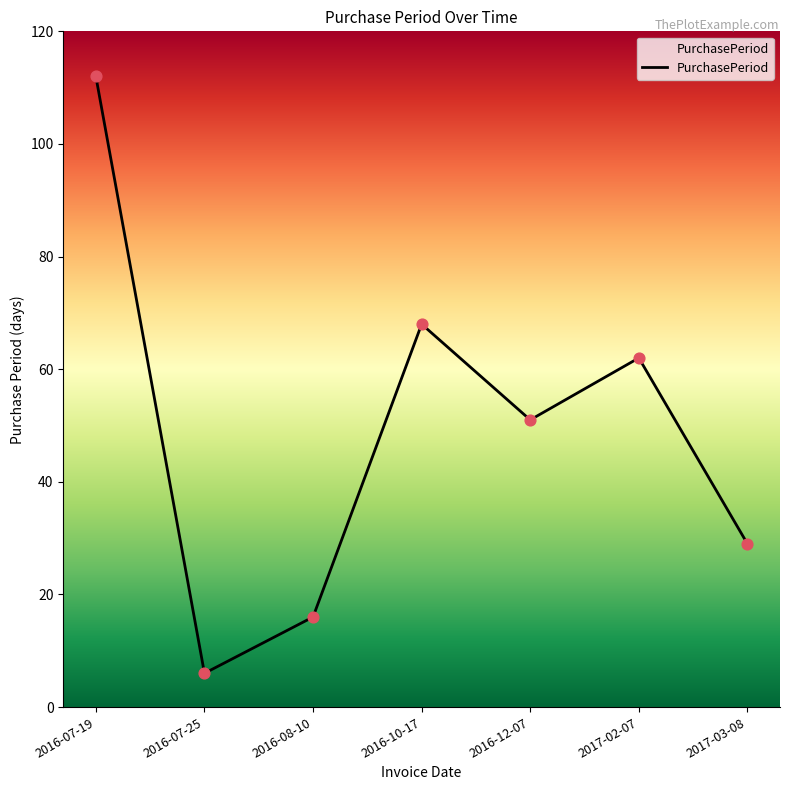

Approximately how many times larger is the value at 2016-07-19 compared to 2016-08-10?

7.0